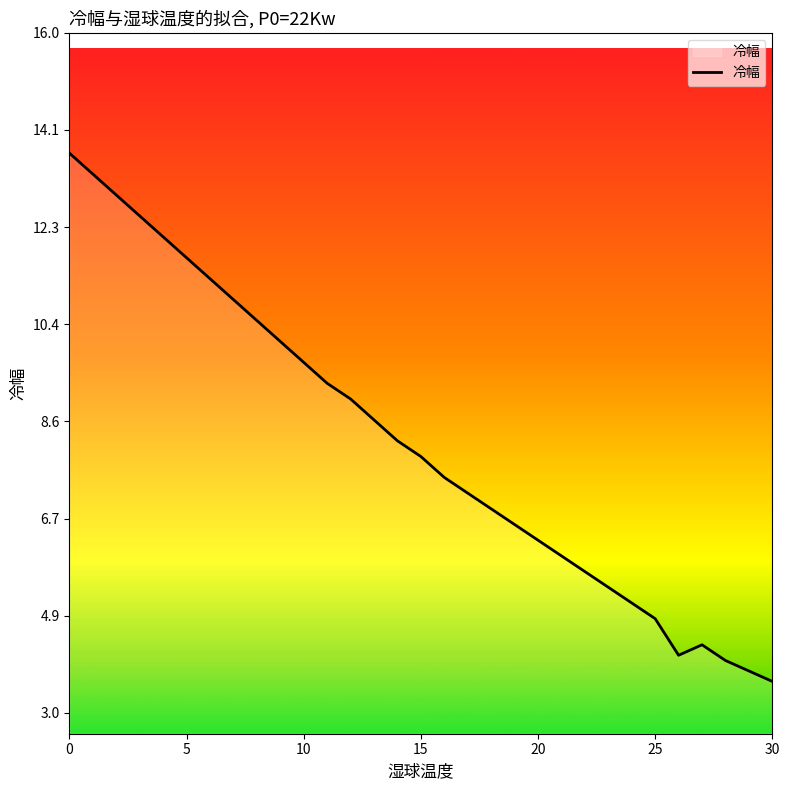

What is the difference between the maximum and minimum values?

10.1